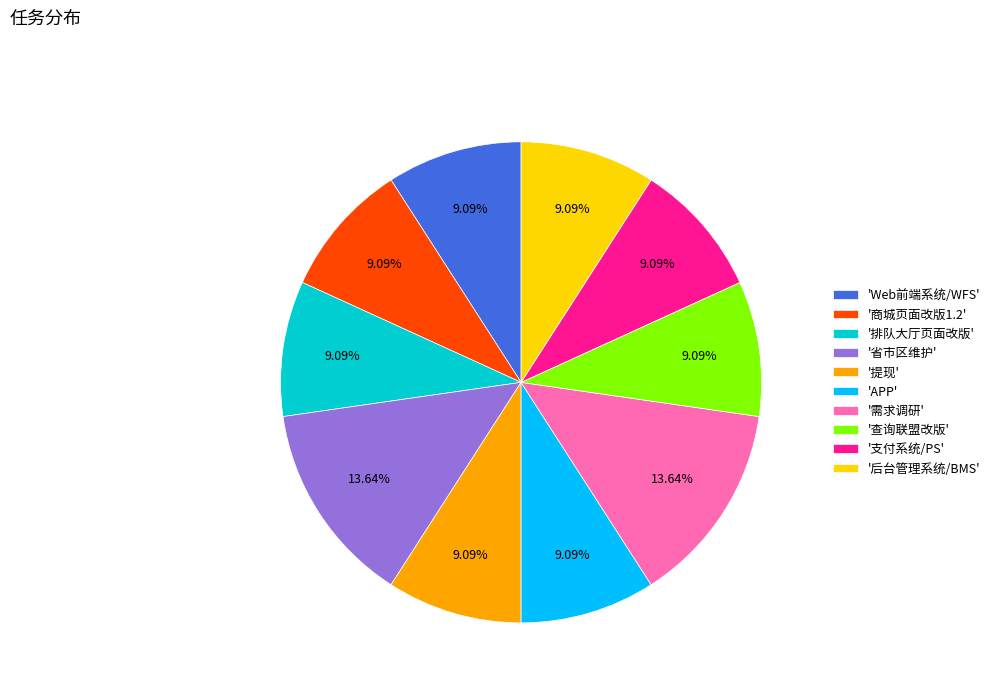

Combined, do '需求调研' and '排队大厅页面改版' account for over 50%?

No